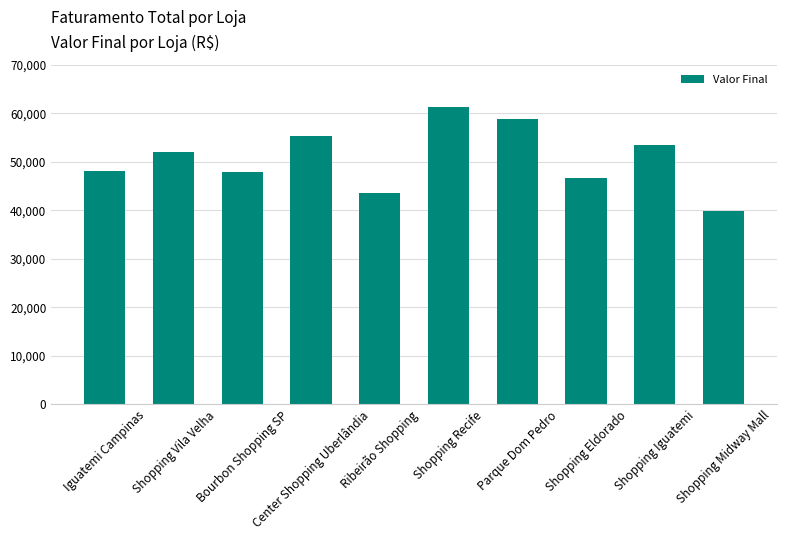

What is the average value?

50700